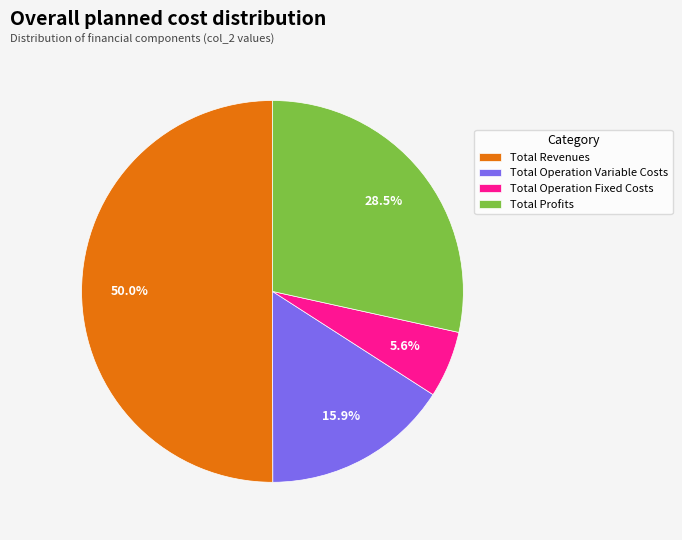

True or false: Total Profits accounts for 39% of the total.

False